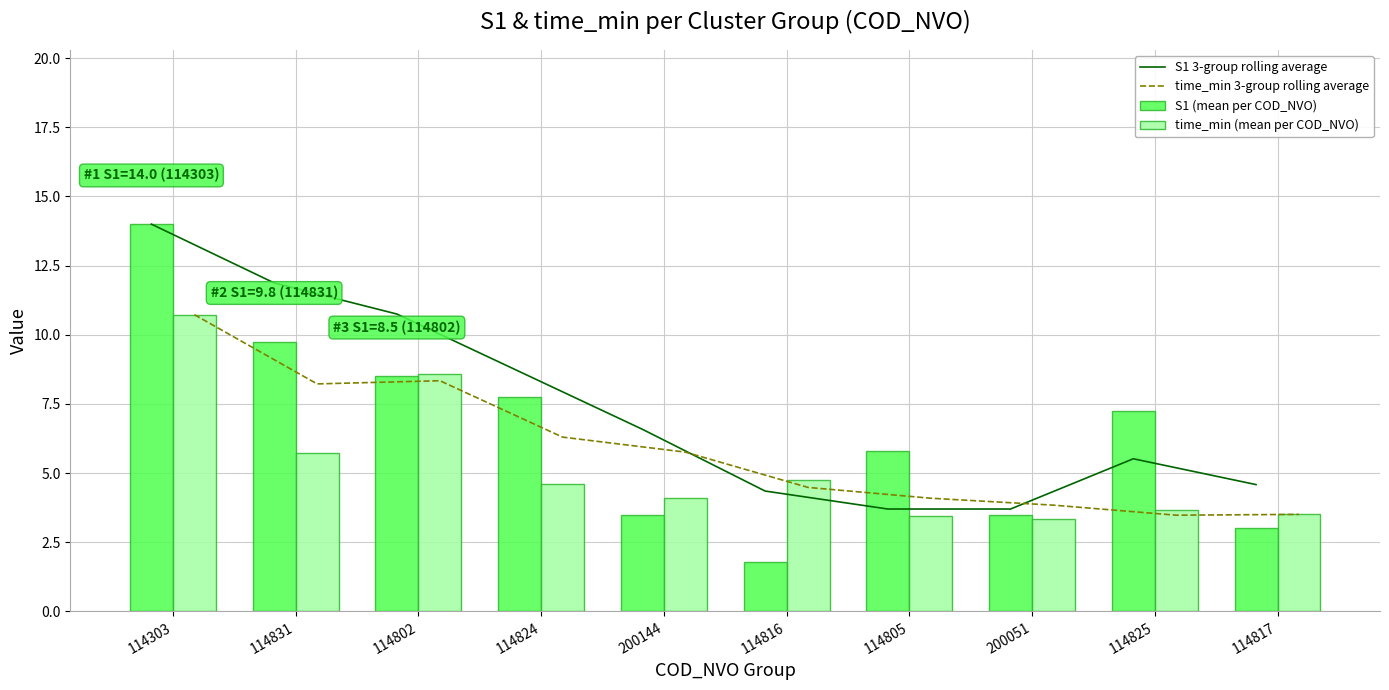

What is the value of the time_min 3-group rolling average bar at the 6th from the left?

4.5